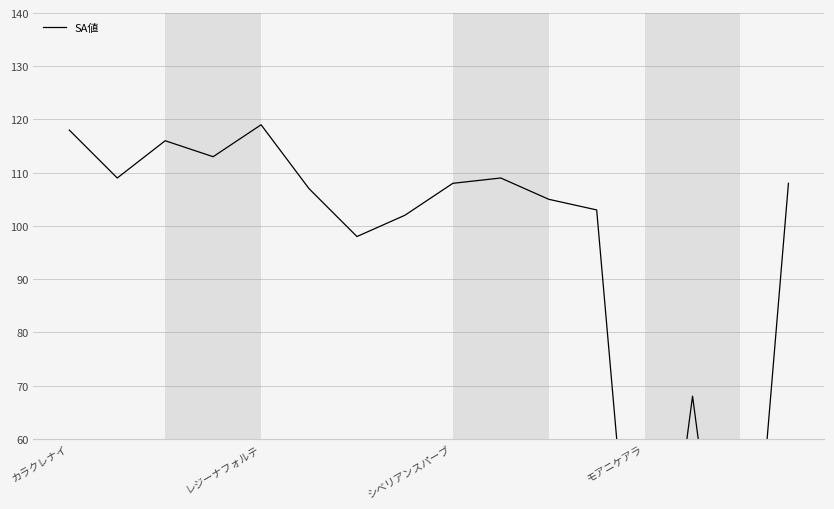

How many interior local peaks (higher than both neighbors) does the data have?

4